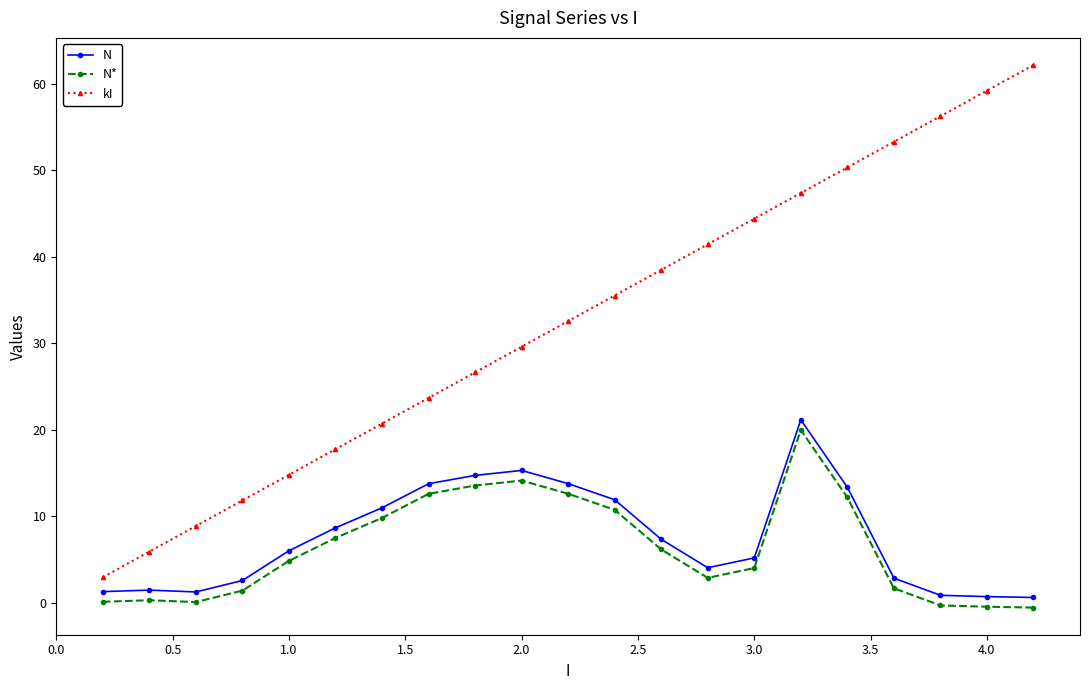

True or false: kI has more than 1 interior local peaks.

False